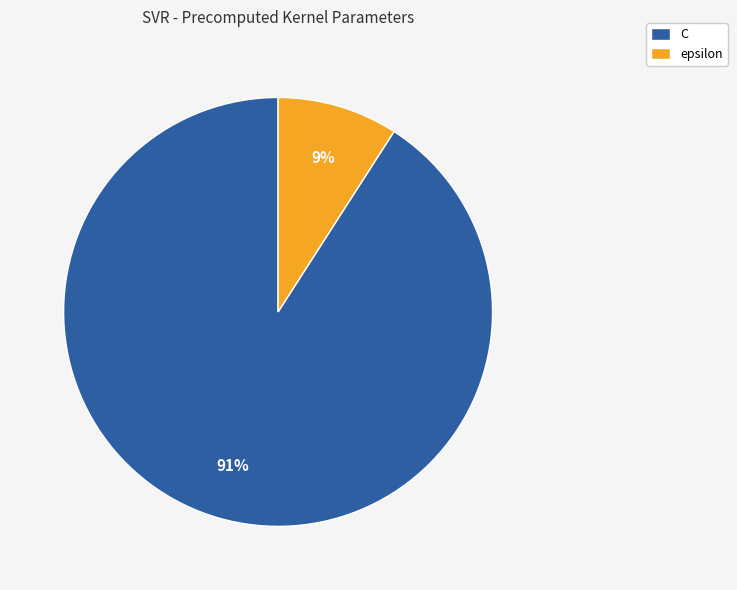

Does C represent more than half of the total?

Yes